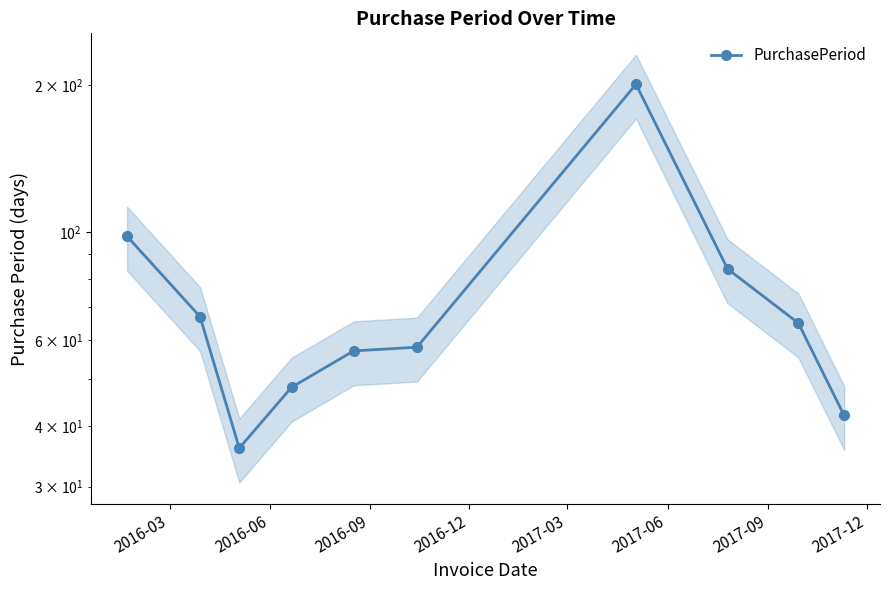

What is the greatest value displayed?

201